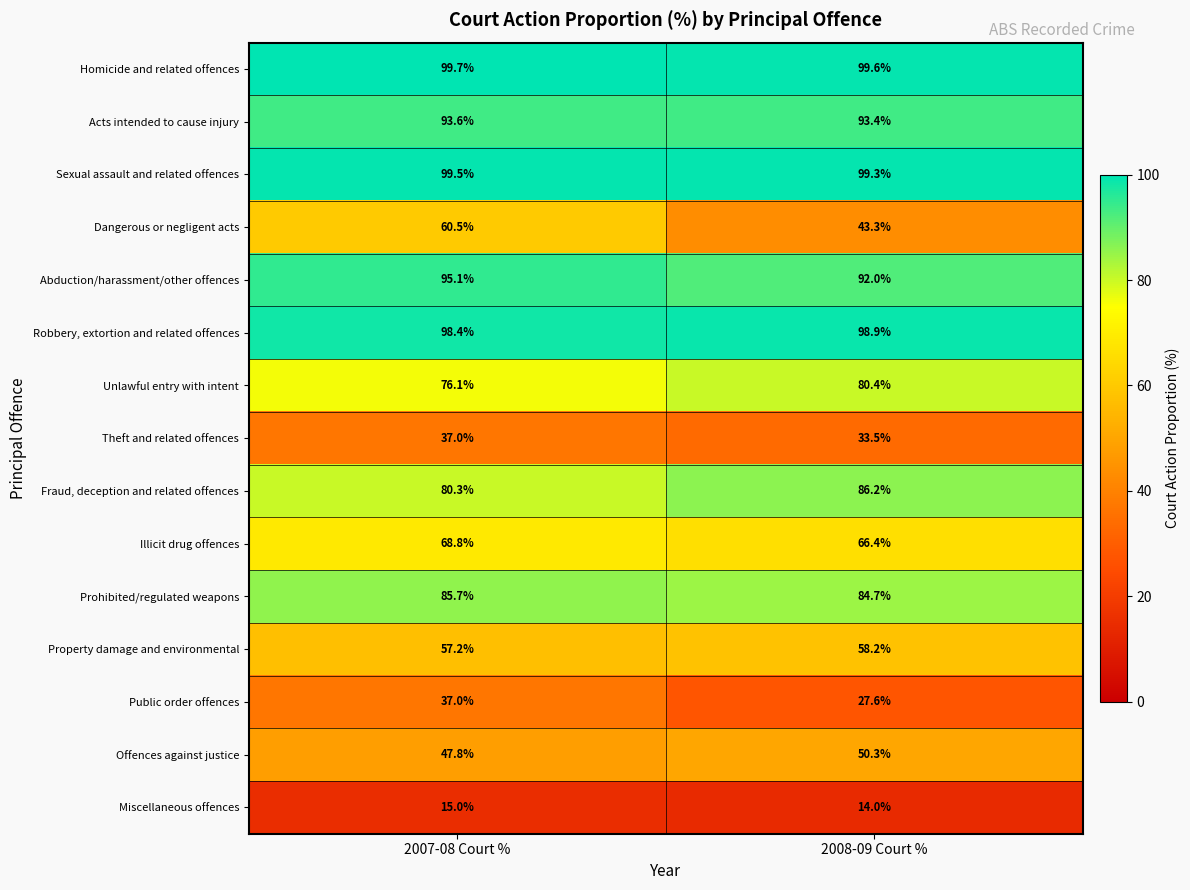

Reading left to right, transcribe all the data shown in this chart.

Homicide and related offences: 2007-08 Court %=99.7	2008-09 Court %=99.6
Acts intended to cause injury: 2007-08 Court %=93.6	2008-09 Court %=93.4
Sexual assault and related offences: 2007-08 Court %=99.5	2008-09 Court %=99.3
Dangerous or negligent acts: 2007-08 Court %=60.5	2008-09 Court %=43.3
Abduction/harassment/other offences: 2007-08 Court %=95.1	2008-09 Court %=92.0
Robbery, extortion and related offences: 2007-08 Court %=98.4	2008-09 Court %=98.9
Unlawful entry with intent: 2007-08 Court %=76.1	2008-09 Court %=80.4
Theft and related offences: 2007-08 Court %=37.0	2008-09 Court %=33.5
Fraud, deception and related offences: 2007-08 Court %=80.3	2008-09 Court %=86.2
Illicit drug offences: 2007-08 Court %=68.8	2008-09 Court %=66.4
Prohibited/regulated weapons: 2007-08 Court %=85.7	2008-09 Court %=84.7
Property damage and environmental: 2007-08 Court %=57.2	2008-09 Court %=58.2
Public order offences: 2007-08 Court %=37.0	2008-09 Court %=27.6
Offences against justice: 2007-08 Court %=47.8	2008-09 Court %=50.3
Miscellaneous offences: 2007-08 Court %=15.0	2008-09 Court %=14.0